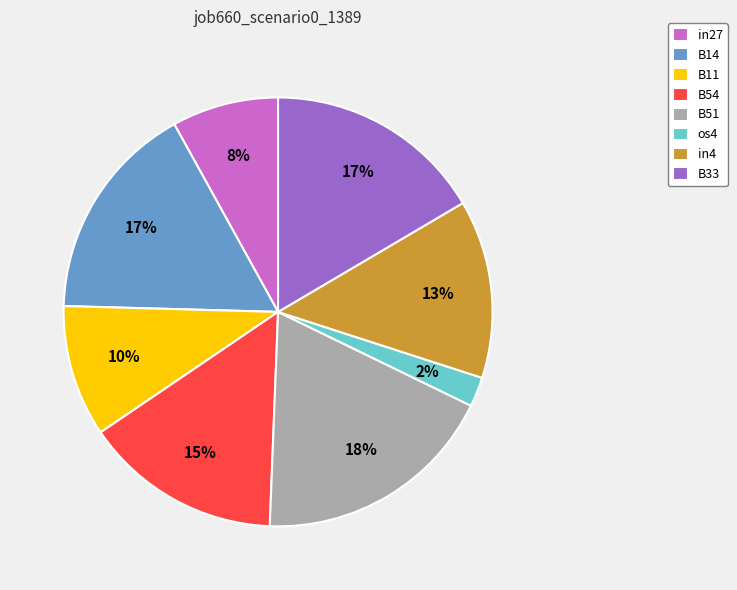

Count the number of slices in the pie.

8